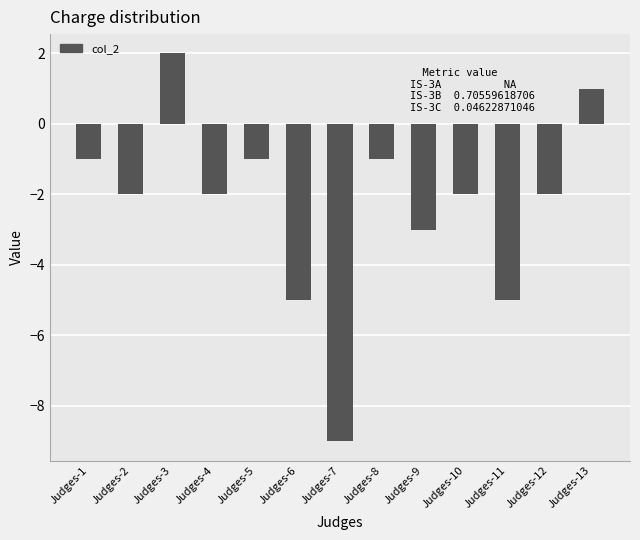

What is the value of the 12th bar from the left?

-2